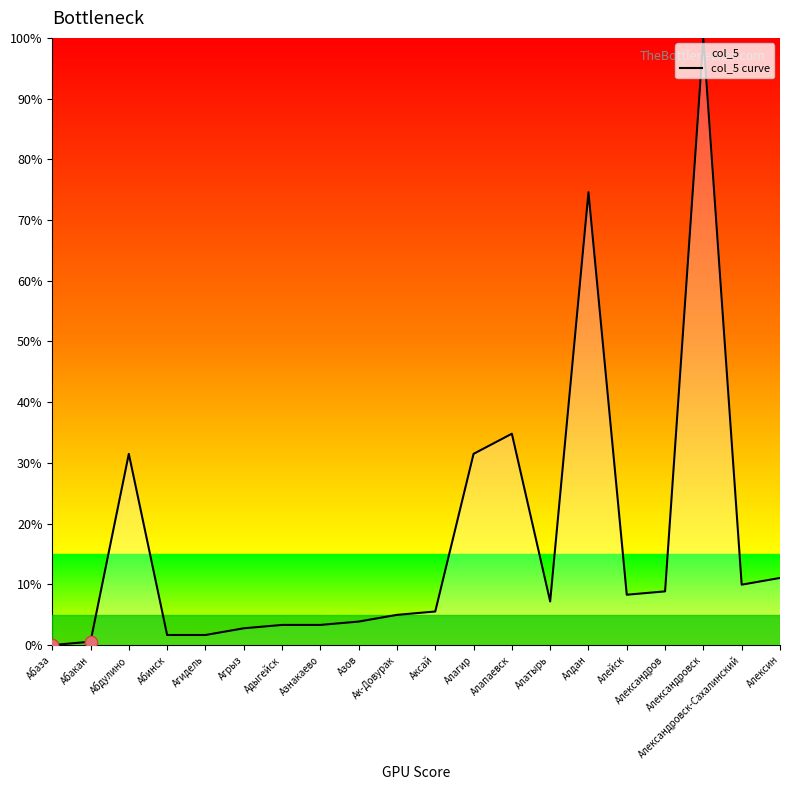

What is the change in value from Абинск to Алексин?

+9.4